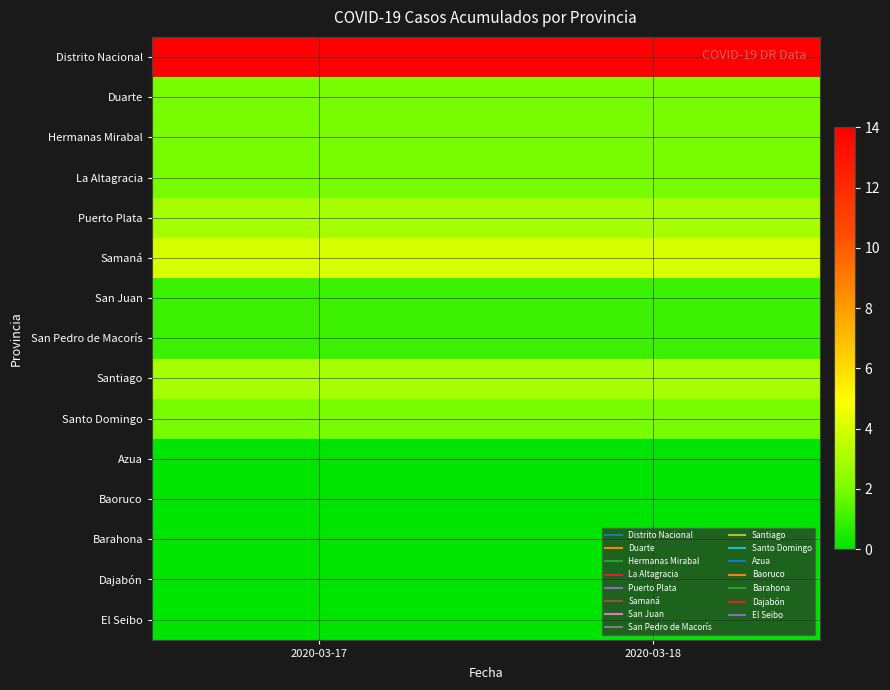

Reading left to right, transcribe all the data shown in this chart.

Distrito Nacional: 2020-03-17=14	2020-03-18=14
Duarte: 2020-03-17=2	2020-03-18=2
Hermanas Mirabal: 2020-03-17=2	2020-03-18=2
La Altagracia: 2020-03-17=2	2020-03-18=2
Puerto Plata: 2020-03-17=3	2020-03-18=3
Samaná: 2020-03-17=4	2020-03-18=4
San Juan: 2020-03-17=1	2020-03-18=1
San Pedro de Macorís: 2020-03-17=1	2020-03-18=1
Santiago: 2020-03-17=3	2020-03-18=3
Santo Domingo: 2020-03-17=2	2020-03-18=2
Azua: 2020-03-17=0	2020-03-18=0
Baoruco: 2020-03-17=0	2020-03-18=0
Barahona: 2020-03-17=0	2020-03-18=0
Dajabón: 2020-03-17=0	2020-03-18=0
El Seibo: 2020-03-17=0	2020-03-18=0